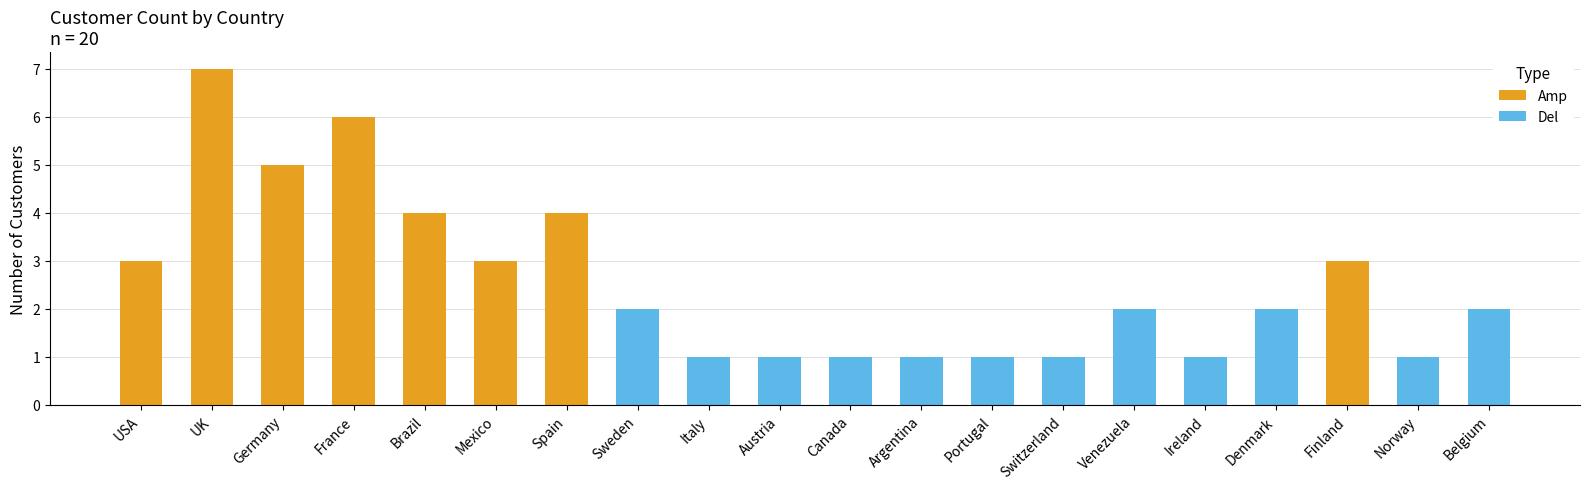

Are the bars grouped side by side (vs. stacked)?

No